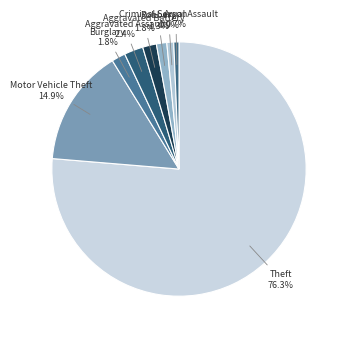

How many slices are in this pie chart?

8